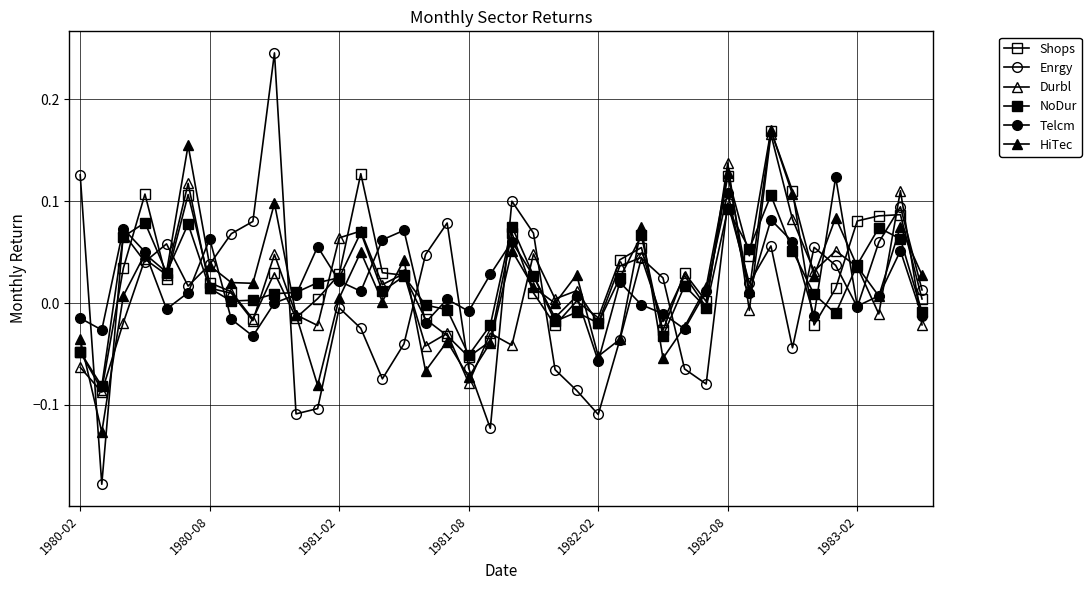

Does the chart have visible grid lines?

Yes